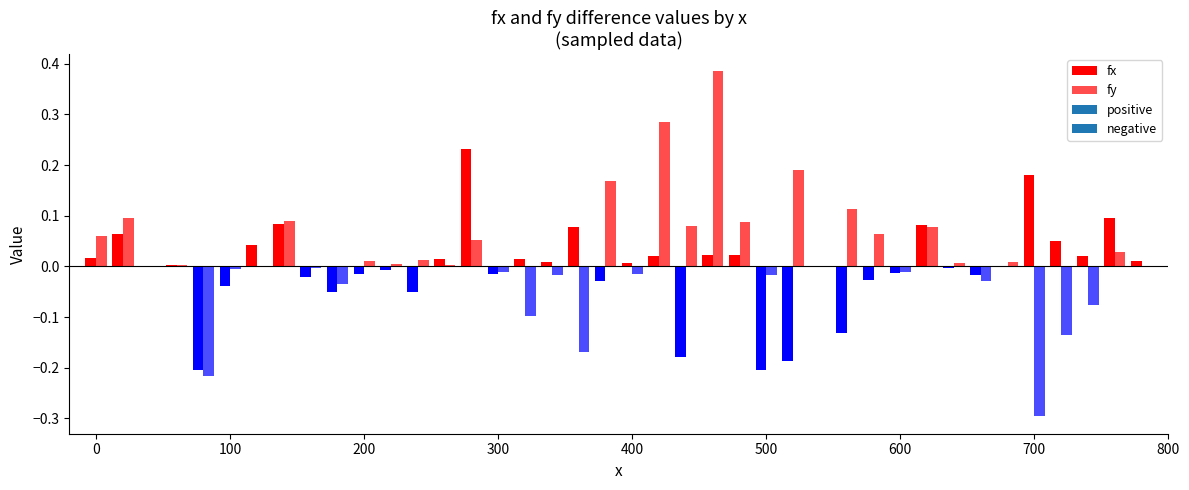

At which category is the sum across all series the highest?

460